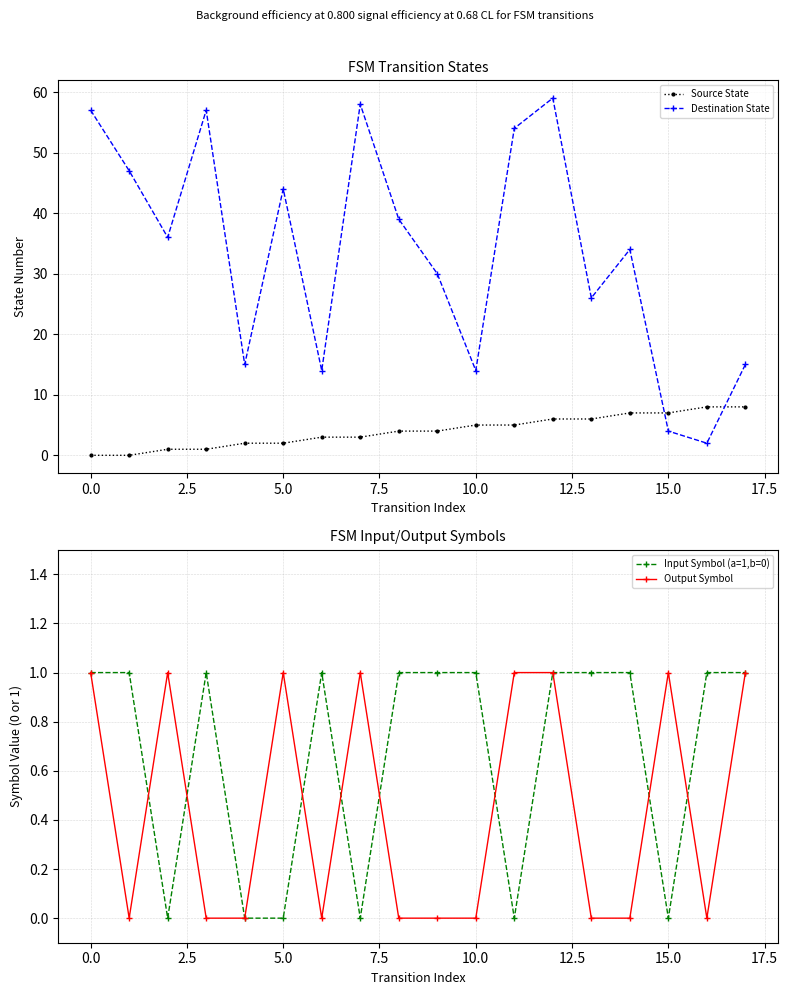

How many data points in Input Symbol (a=1,b=0) are less than 1?

6